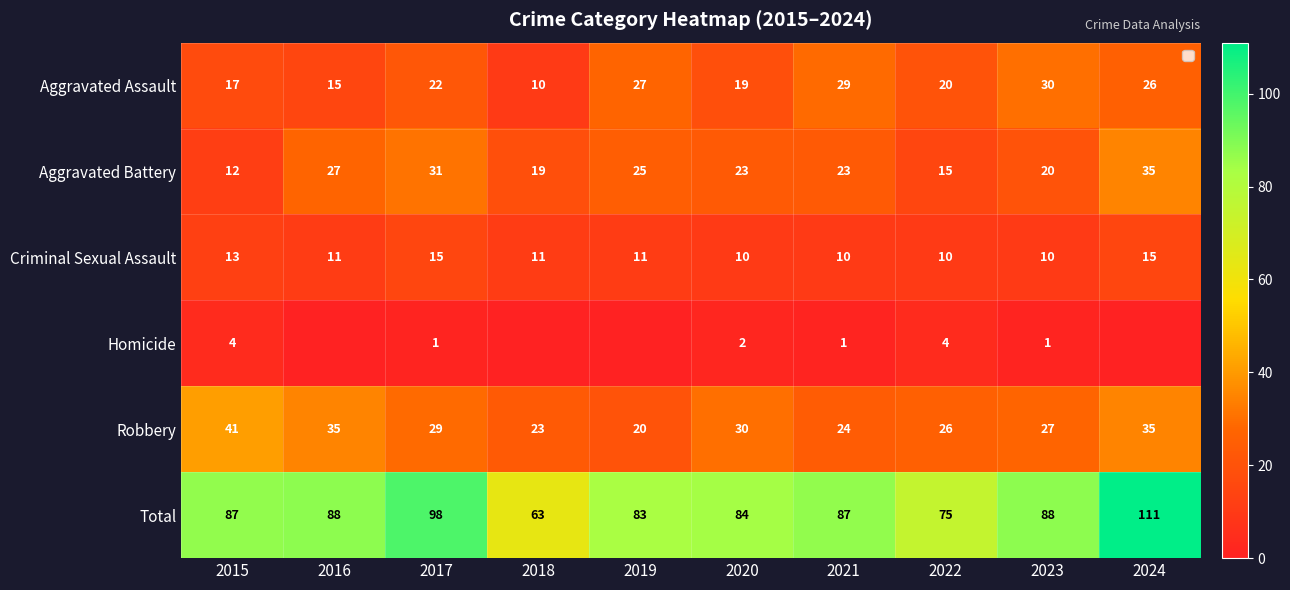

What is the approximate value of Aggravated Assault at 2022?

20